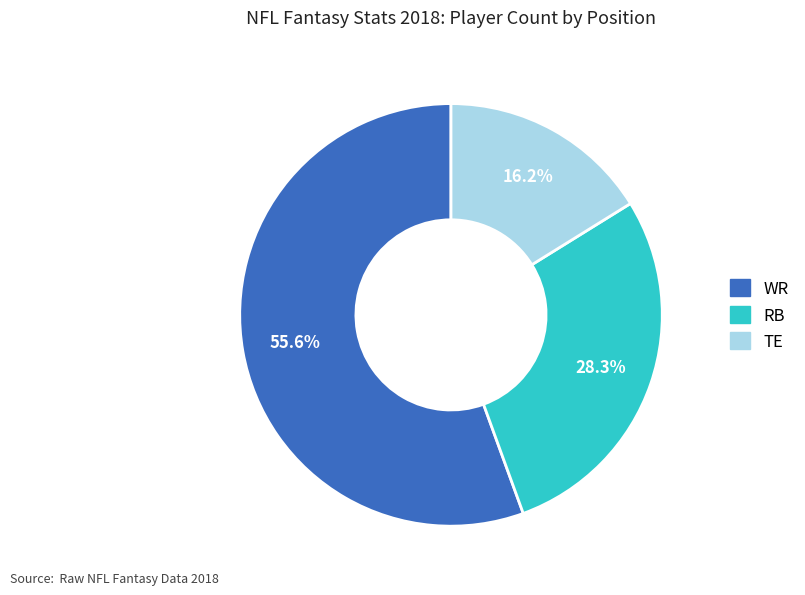

Rank the categories by value from lowest to highest.

TE, RB, WR